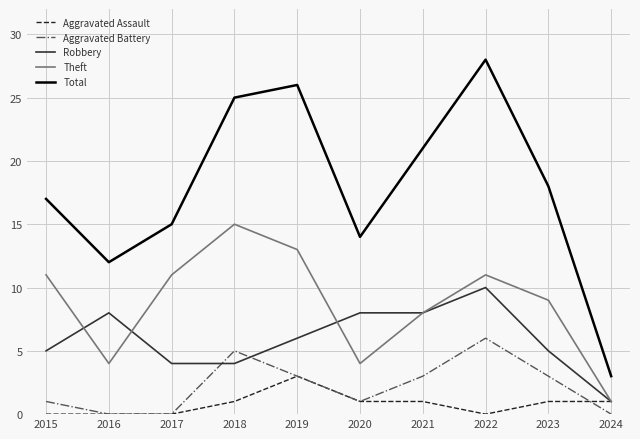

Reading right to left, extract all data points from this chart.

Aggravated Assault: 2024=1	2023=1	2022=0	2021=1	2020=1	2019=3	2018=1	2017=0	2016=0	2015=0
Aggravated Battery: 2024=0	2023=3	2022=6	2021=3	2020=1	2019=3	2018=5	2017=0	2016=0	2015=1
Robbery: 2024=1	2023=5	2022=10	2021=8	2020=8	2019=6	2018=4	2017=4	2016=8	2015=5
Theft: 2024=1	2023=9	2022=11	2021=8	2020=4	2019=13	2018=15	2017=11	2016=4	2015=11
Total: 2024=3	2023=18	2022=28	2021=21	2020=14	2019=26	2018=25	2017=15	2016=12	2015=17